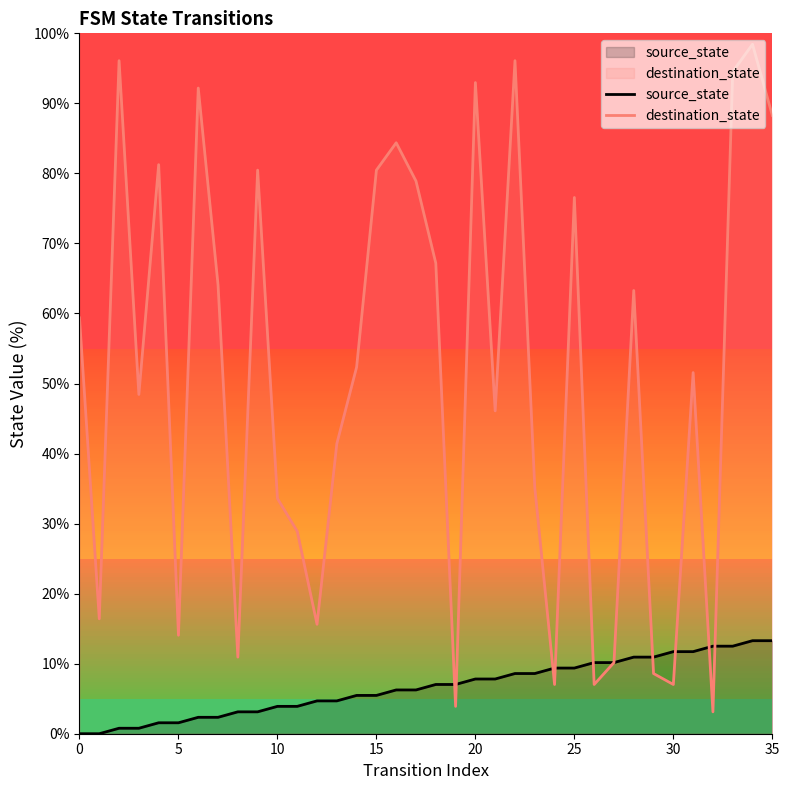

What are all the series names shown in the legend?

source_state, destination_state